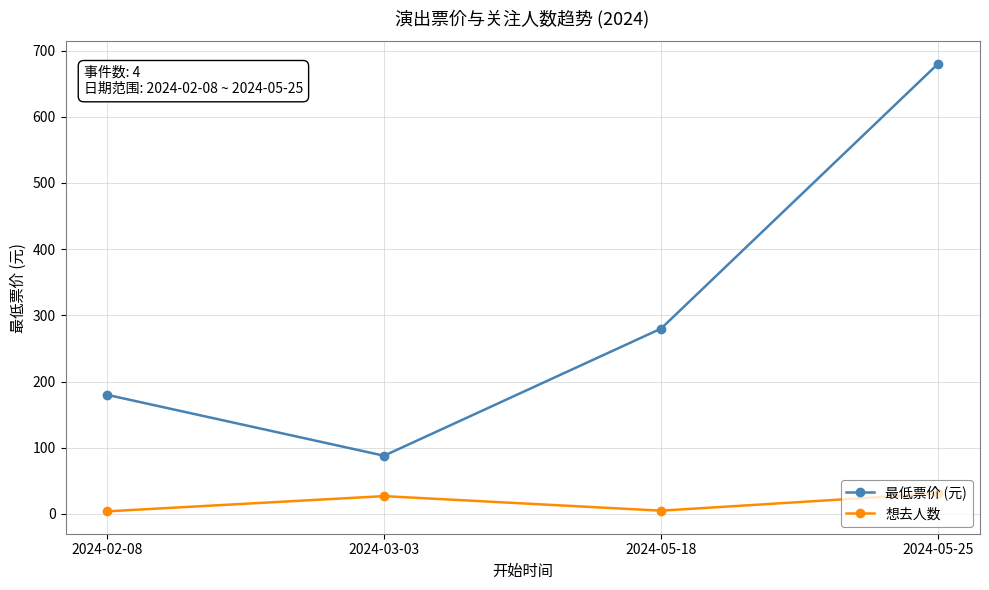

At which category is the sum across all series the highest?

2024-05-25